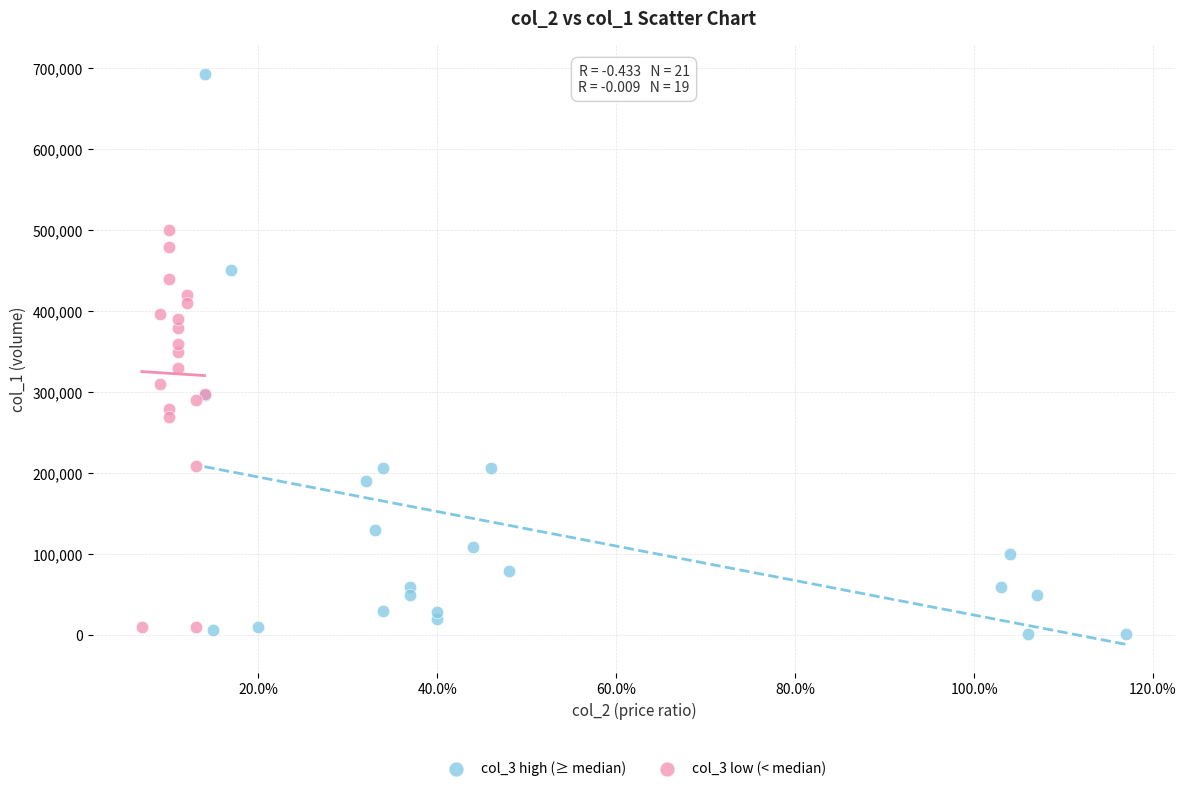

Which series contains the highest Y value?

col_3 high (≥ median)